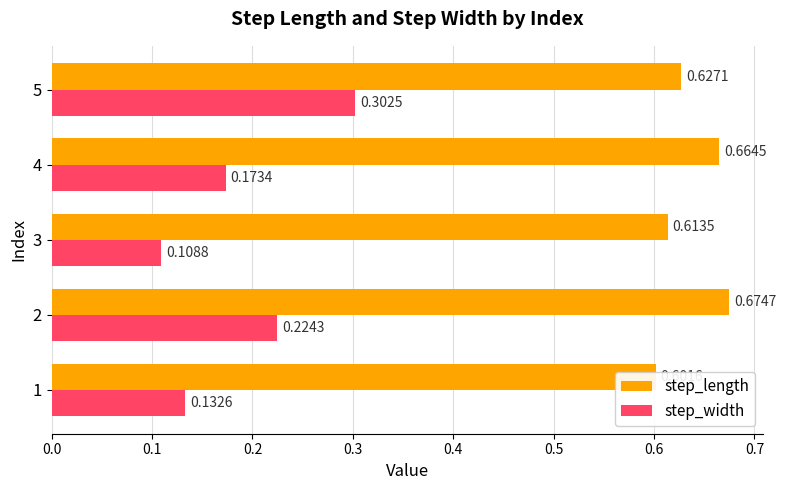

What is the sum of all step_width values?

0.9